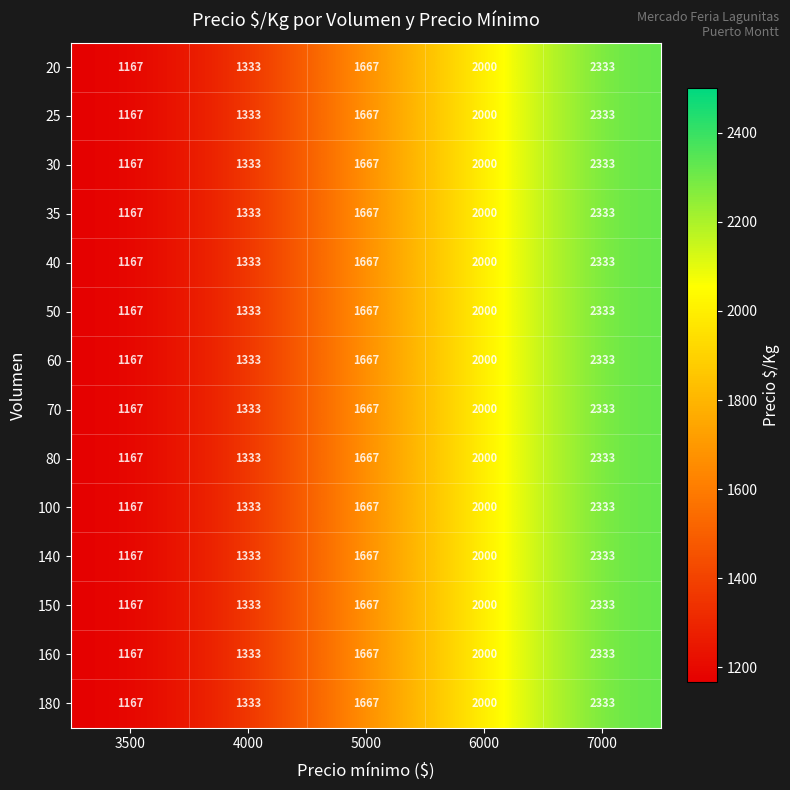

At how many categories does at least one series exceed 1484?

3